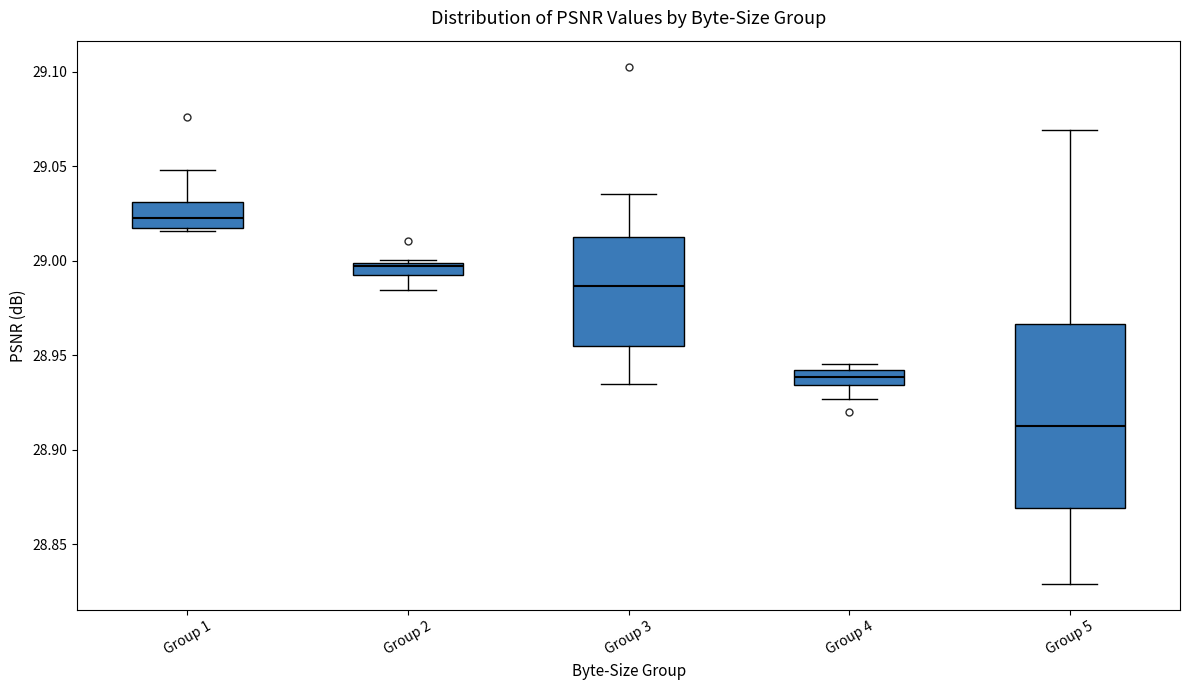

Which box is the tallest, from its lower edge to its upper edge?

Group 5